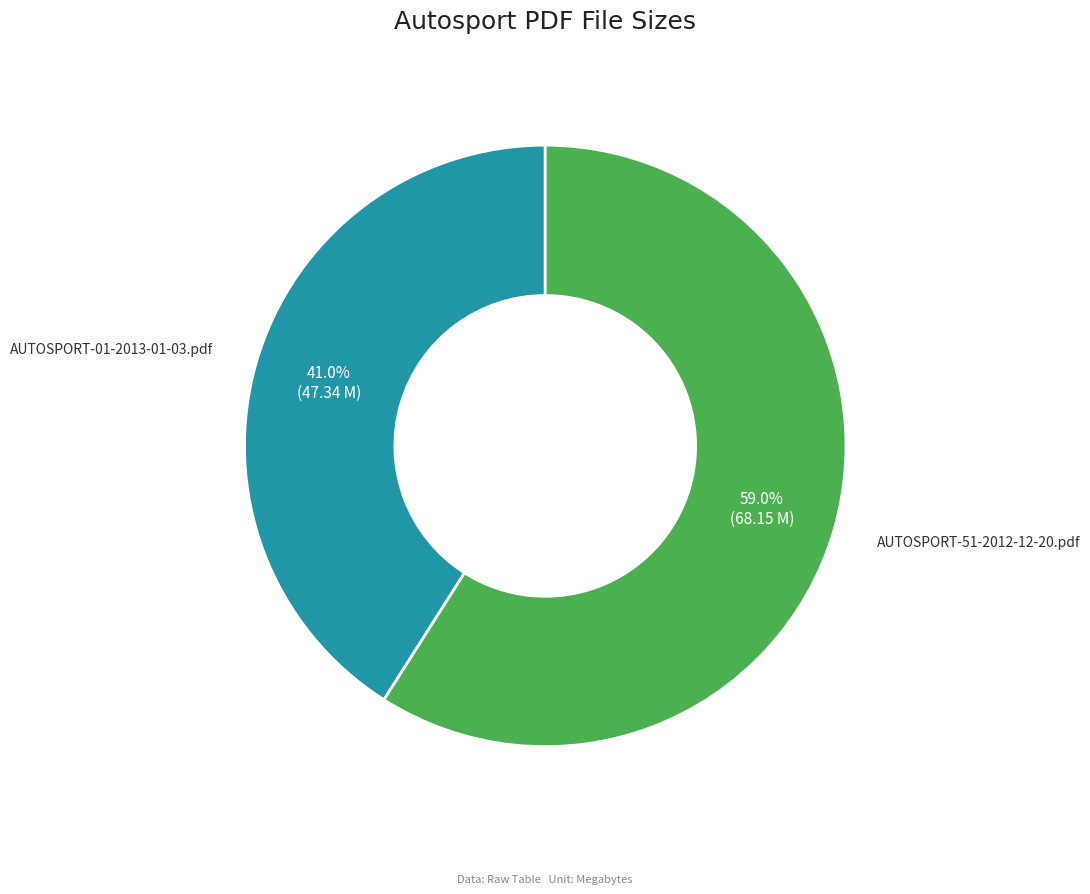

Is there any slice that represents more than half of the pie?

Yes